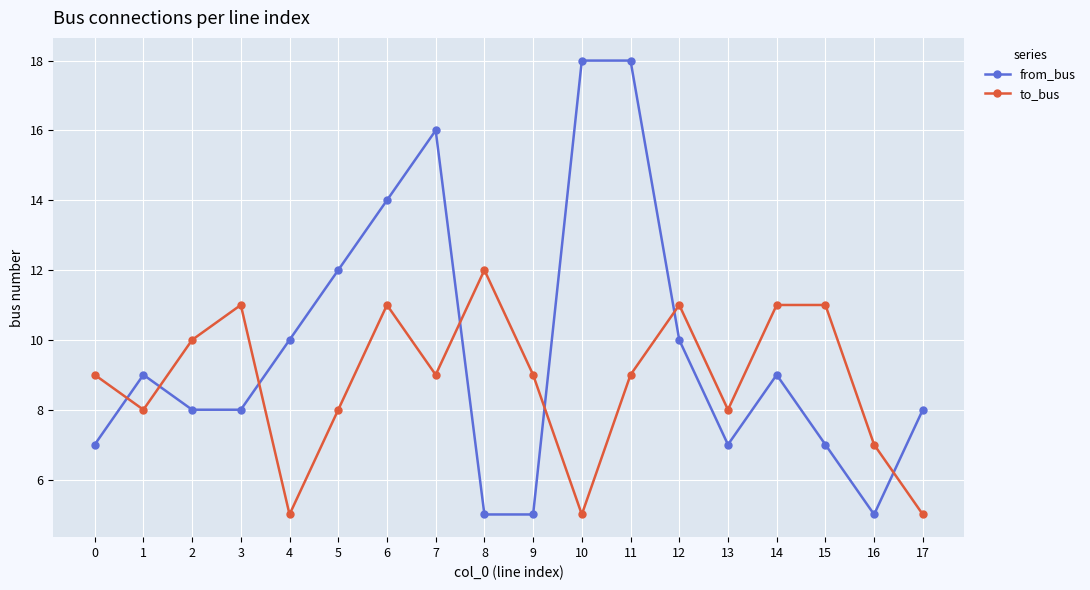

True or false: to_bus has more than 0 points higher than both neighbors.

True